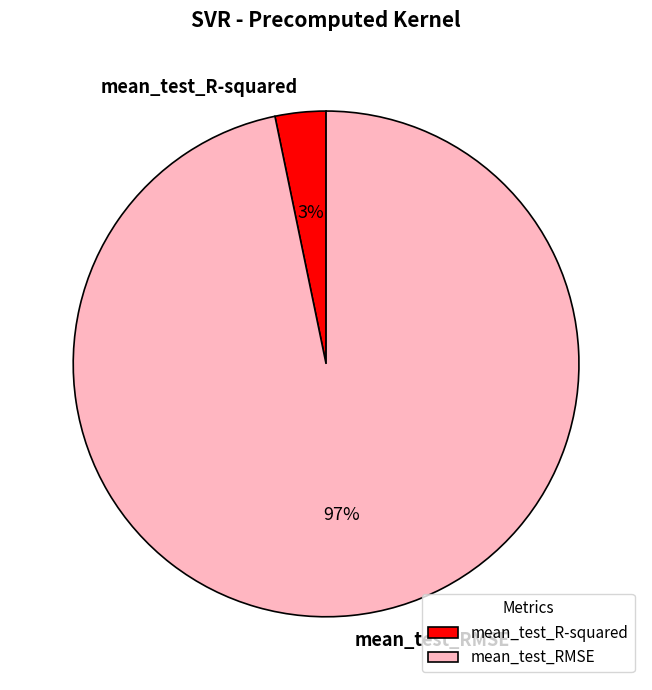

Count the number of slices in the pie.

2